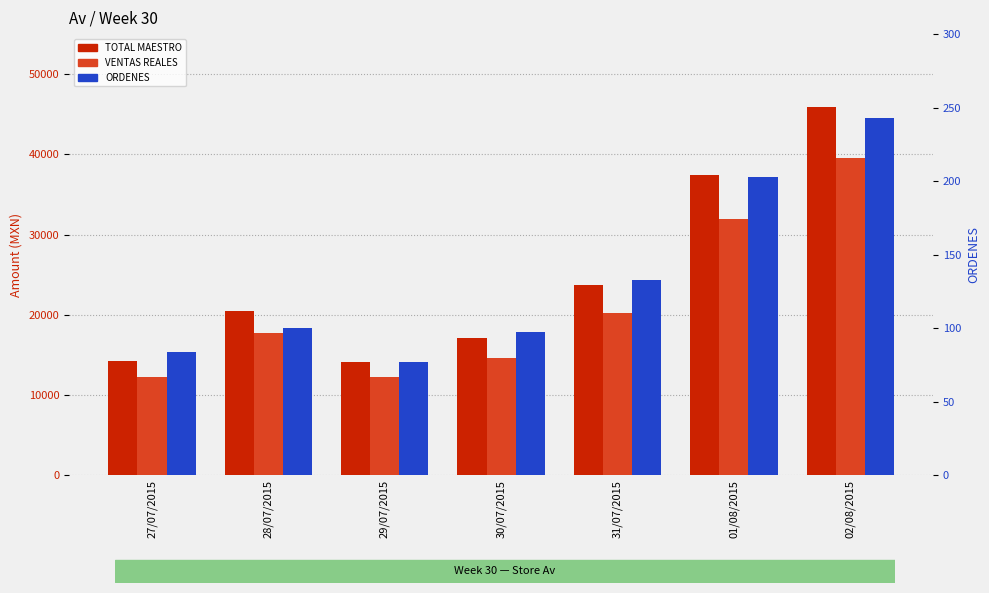

At which label does ORDENES reach its peak?

02/08/2015